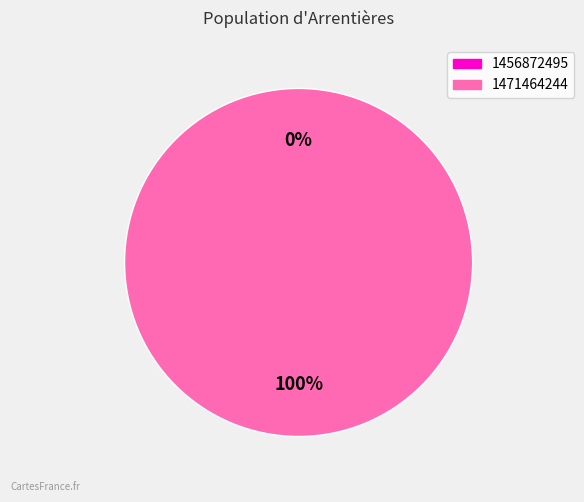

Is it true that 1471464244 is 100% of the pie?

True